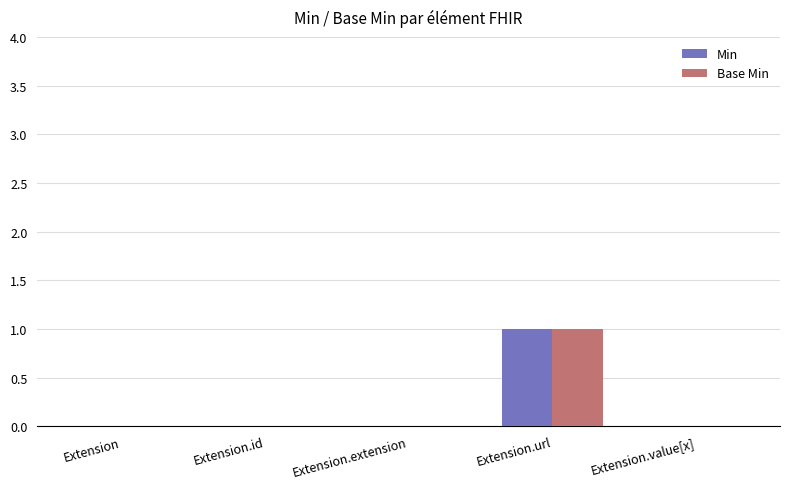

At which category is the sum across all series the highest?

Extension.url